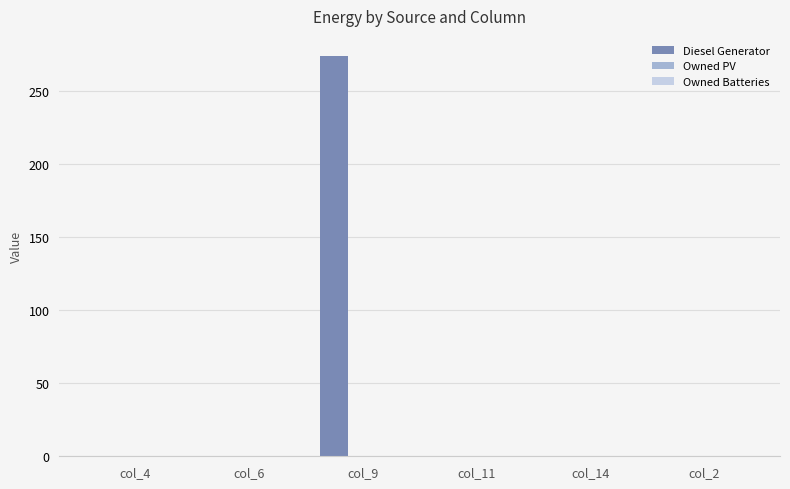

Reading left to right, extract all data points from this chart.

col_4=0	col_6=0	col_9=274	col_11=0	col_14=0	col_2=0